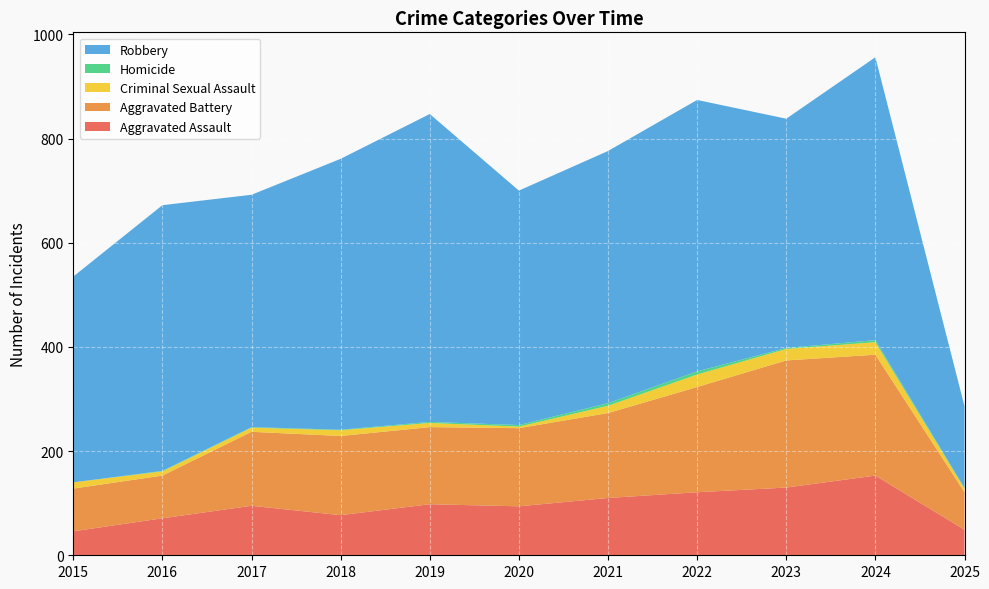

Reading left to right, transcribe all the data shown in this chart.

Aggravated Assault: 46	71	95	77	98	94	110	121	130	153	49
Aggravated Battery: 82	82	142	152	148	150	163	202	244	232	72
Criminal Sexual Assault: 12	8	8	11	8	3	14	24	22	24	7
Homicide: 0	1	1	1	2	3	5	6	2	4	1
Robbery: 395	510	446	520	591	450	484	521	440	543	157